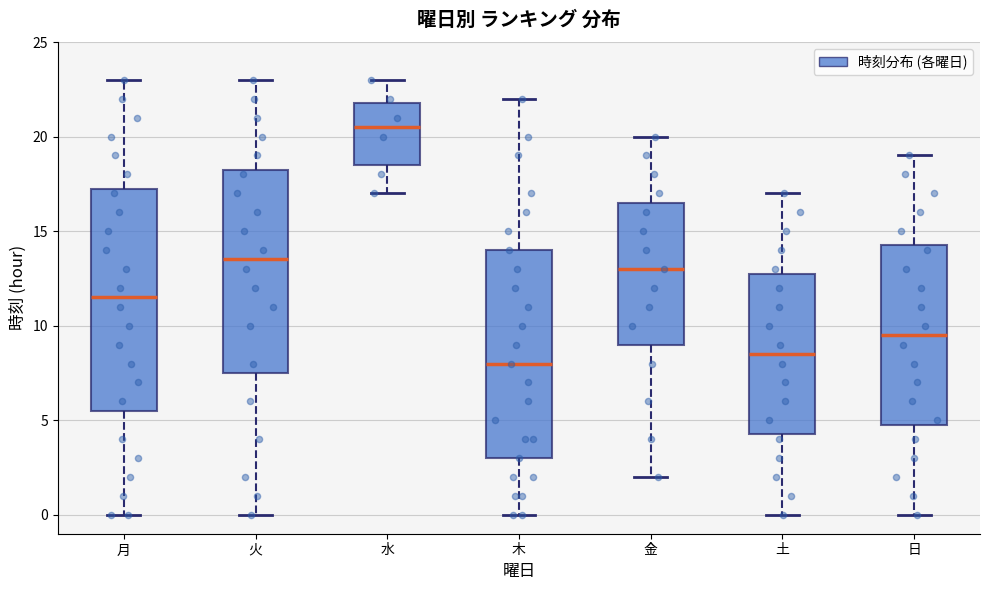

Comparing the boxes themselves (not the whiskers), which one is the tallest?

月